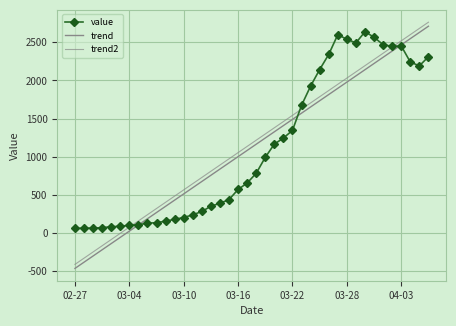

At which label is trend2 closest to 1176?

19